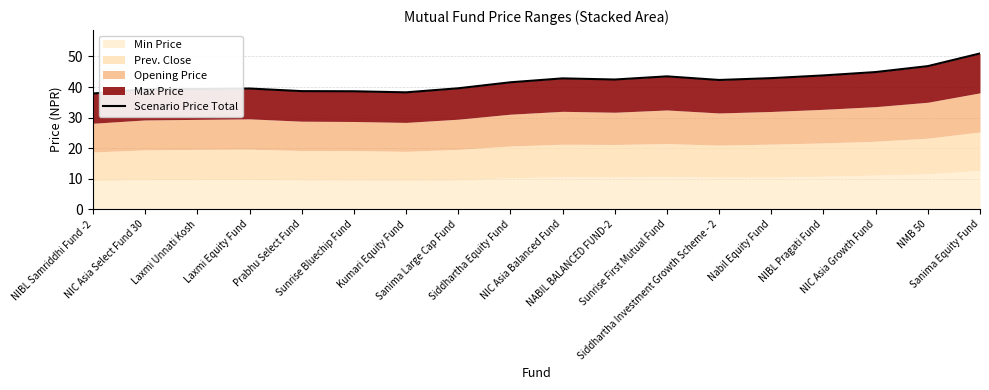

Does the chart display data point markers on the line(s)?

No